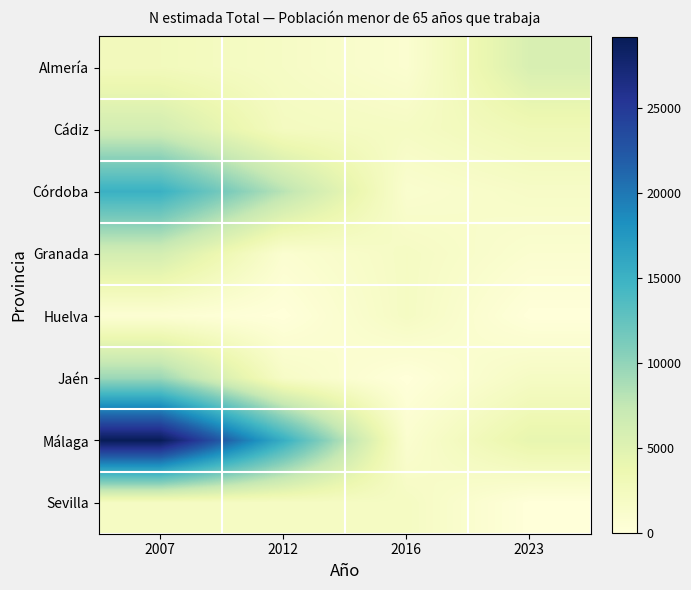

At how many categories does at least one series exceed 5669?

3